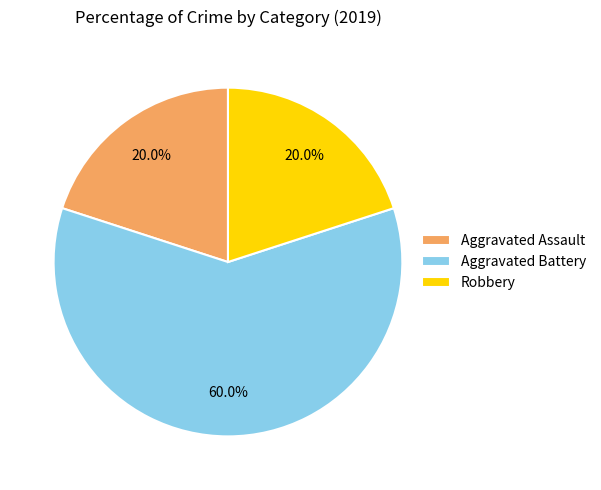

Approximately how many times larger is the value at Robbery compared to Aggravated Battery?

0.3